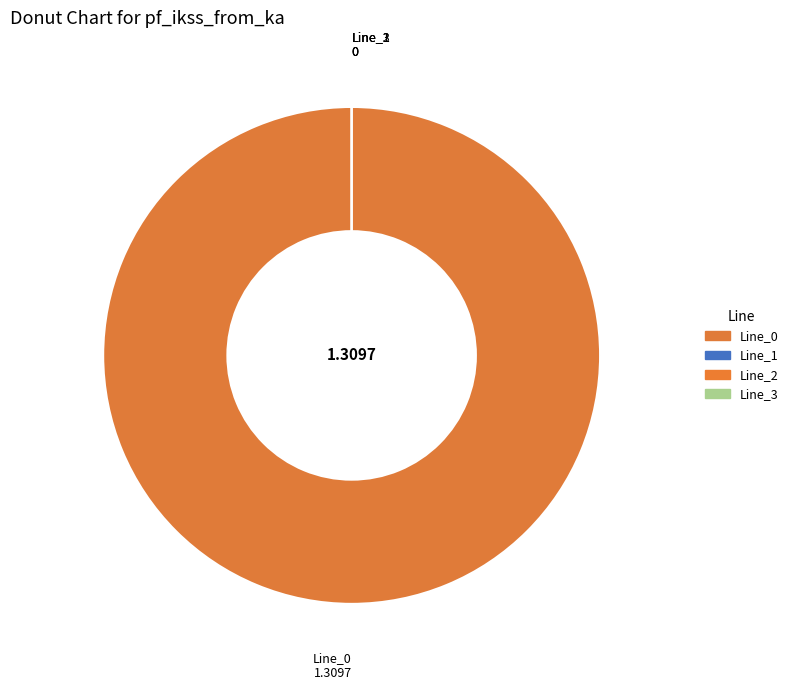

How many segments does this pie chart have?

4